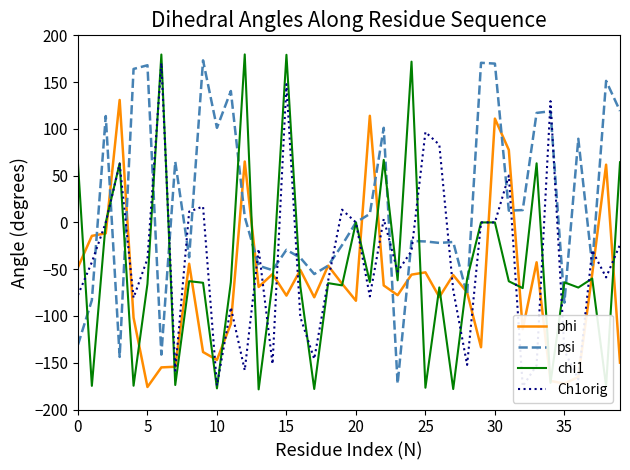

What is the minimum value for Ch1orig?

-175.3